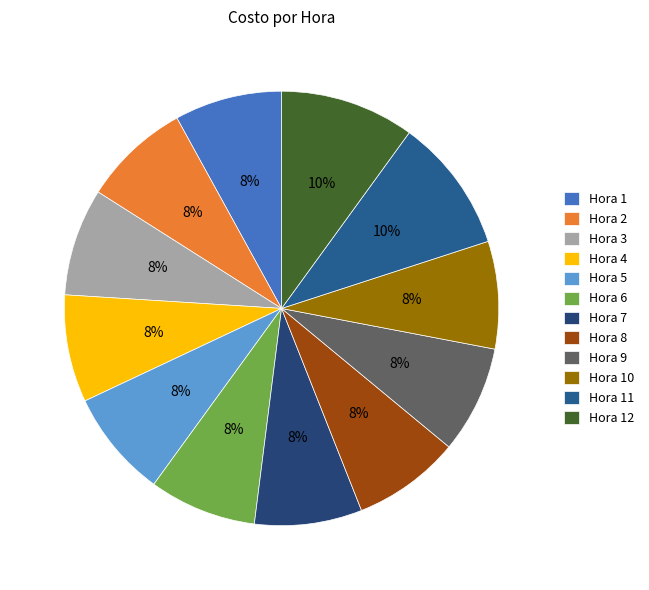

To the nearest percent, what is the difference between the largest and smallest slice percentages?

2%